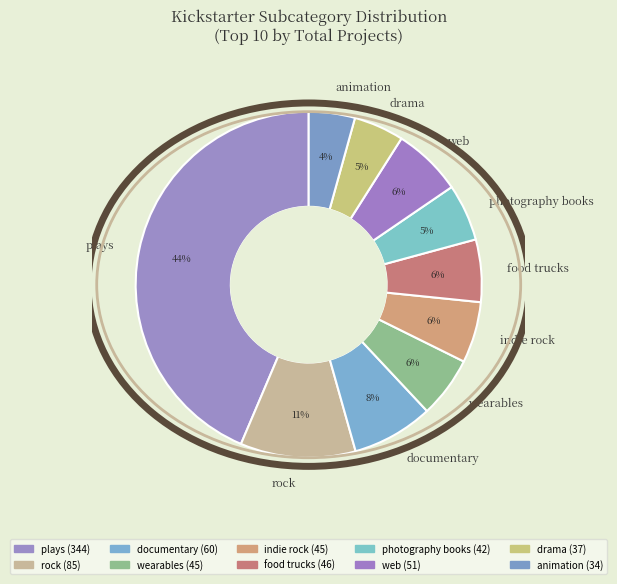

What is the ratio of the value at indie rock to the value at food trucks?

1.0